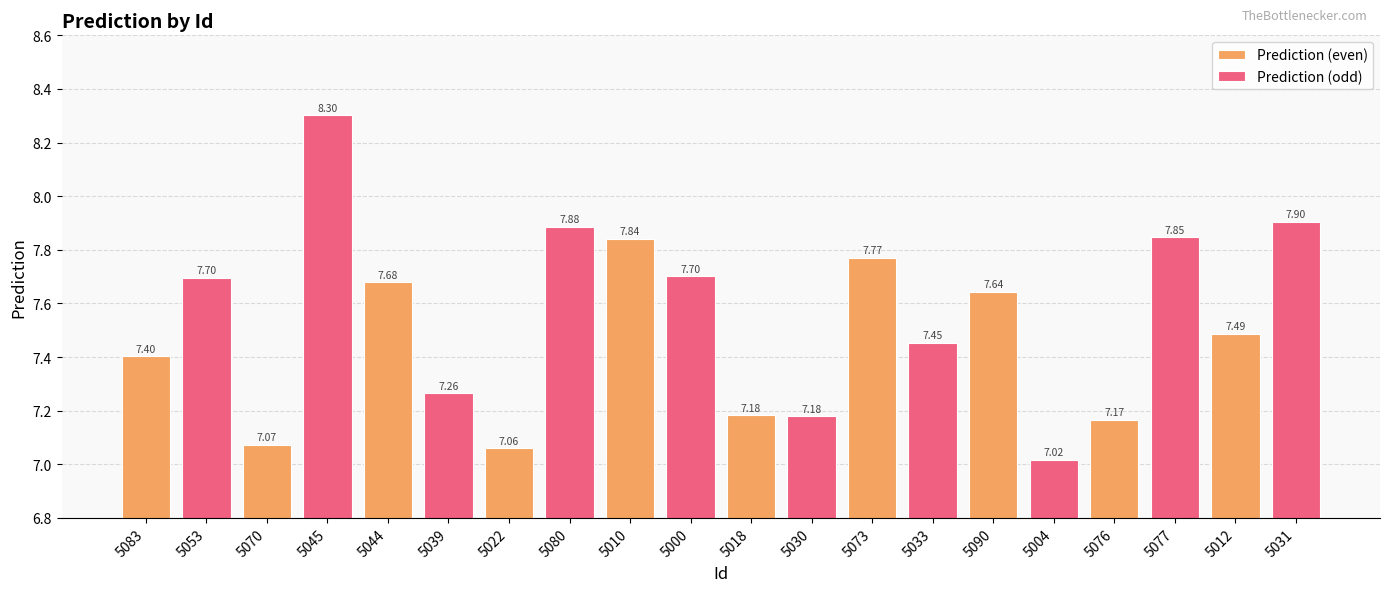

Rank the series by their maximum value, from highest to lowest.

Prediction (odd), Prediction (even)